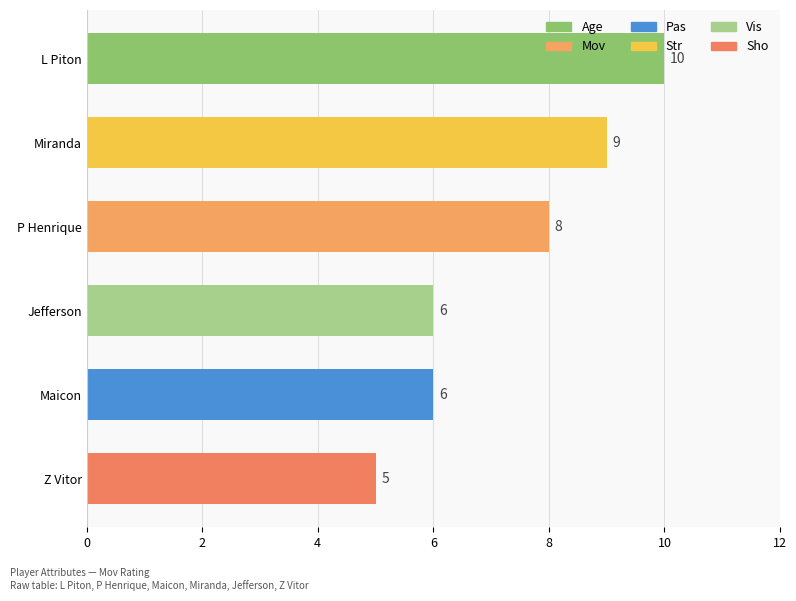

How many categories are shown in the chart?

6